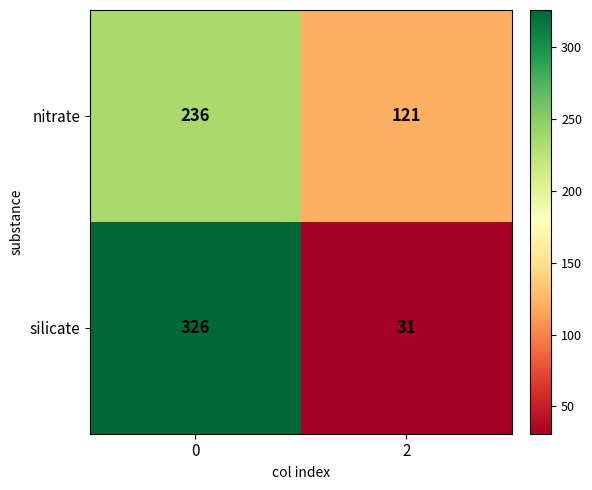

What is the spread (max minus min) of values at 2?

90